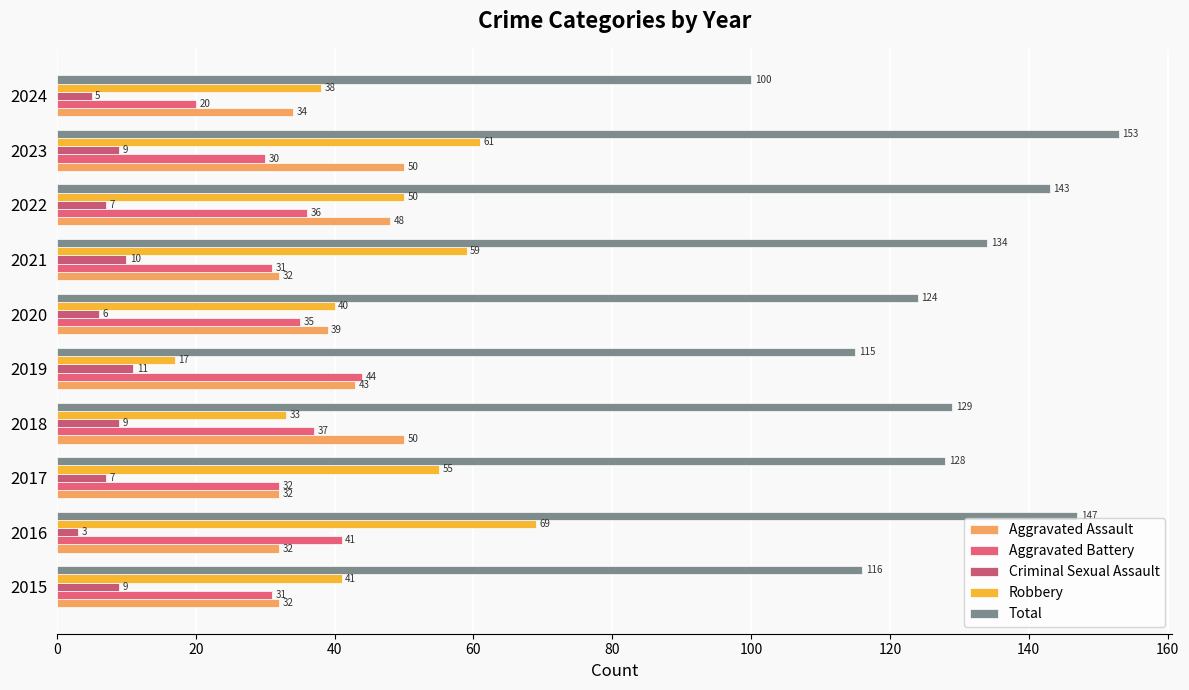

How many categories are shown in the chart?

10